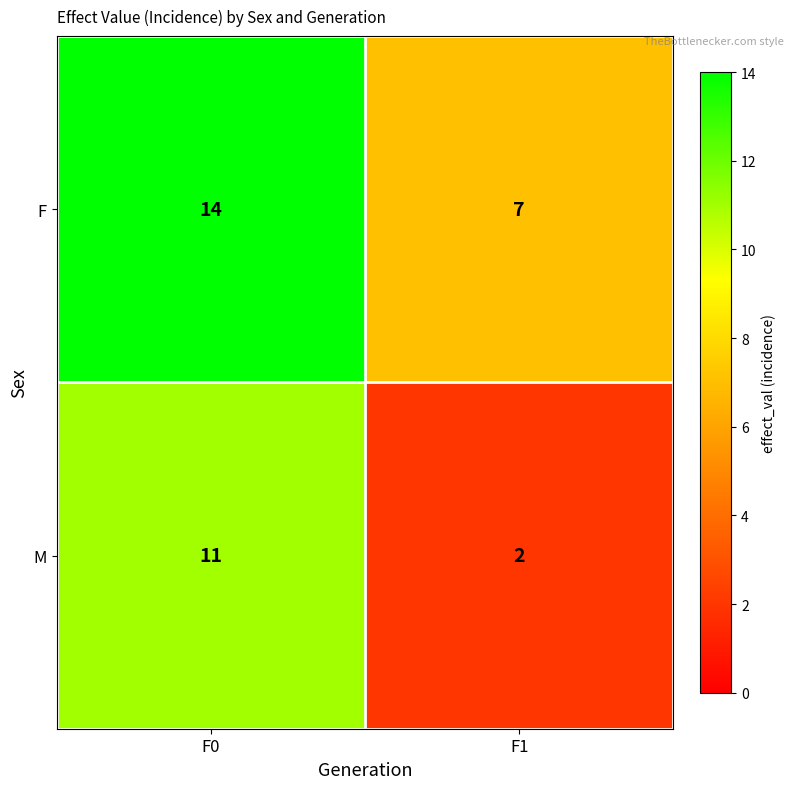

Which label corresponds to the largest value in the chart?

F0